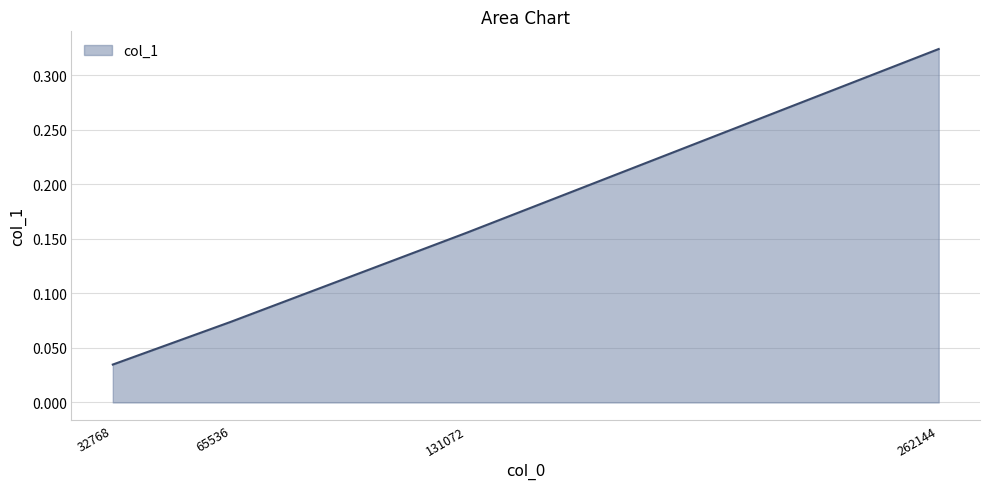

At which category does the chart reach its minimum across all series?

32768